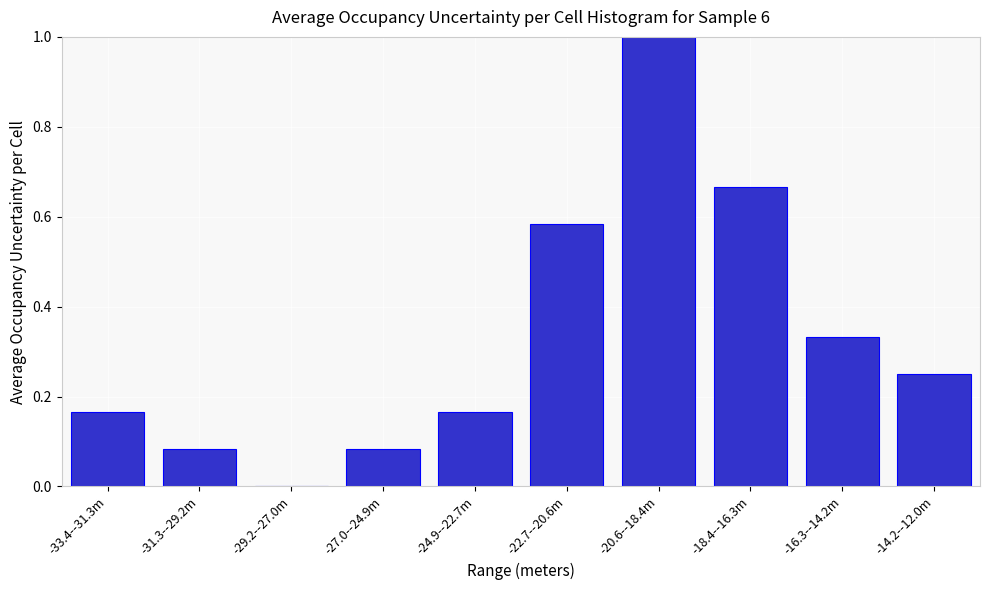

Which has a higher value, -29.2--27.0m or -31.3--29.2m?

-31.3--29.2m